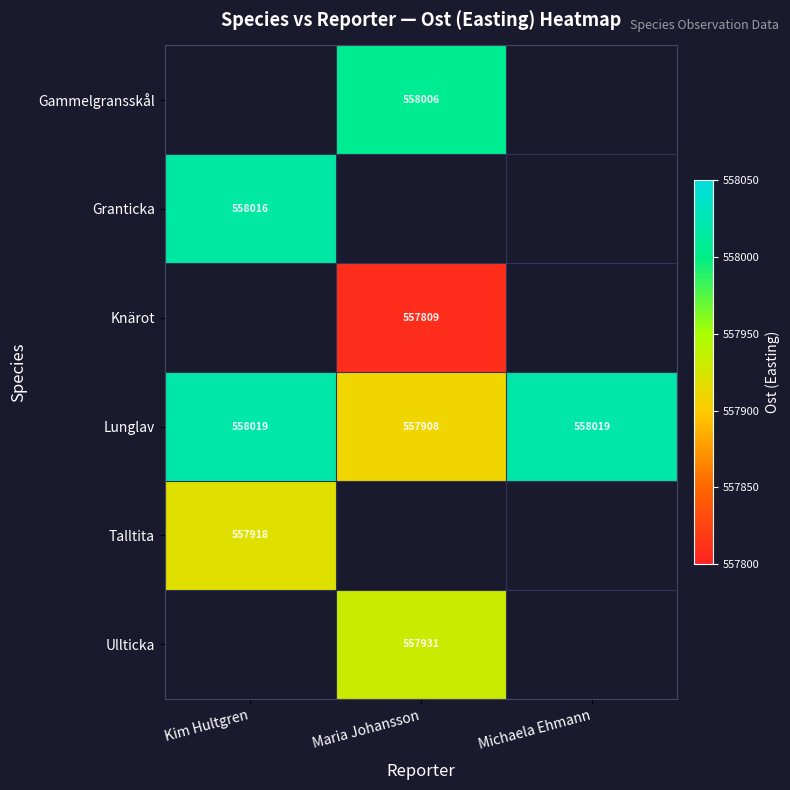

What is the sum of the Lunglav values at Maria Johansson and Michaela Ehmann?

1115927